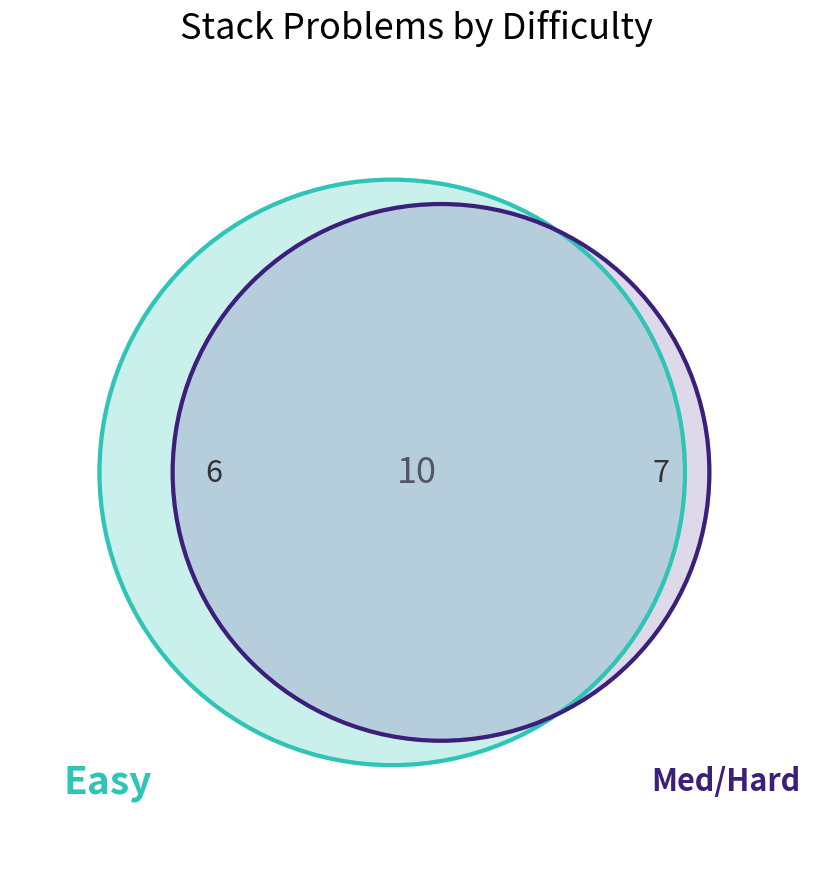

Is there any slice that represents more than half of the pie?

No